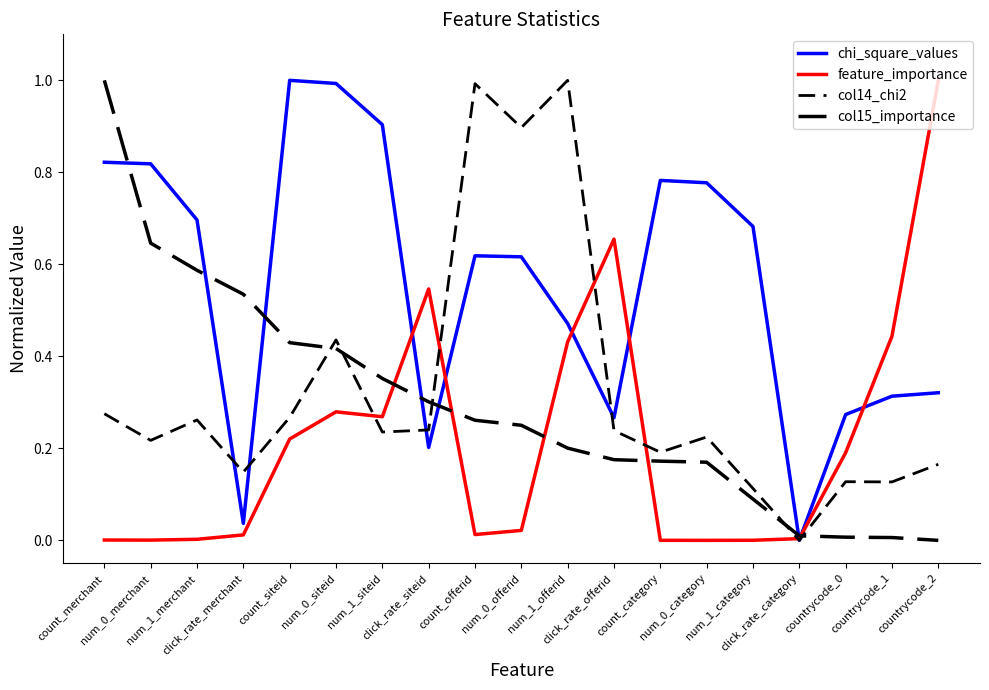

How many lines are shown in the chart?

4